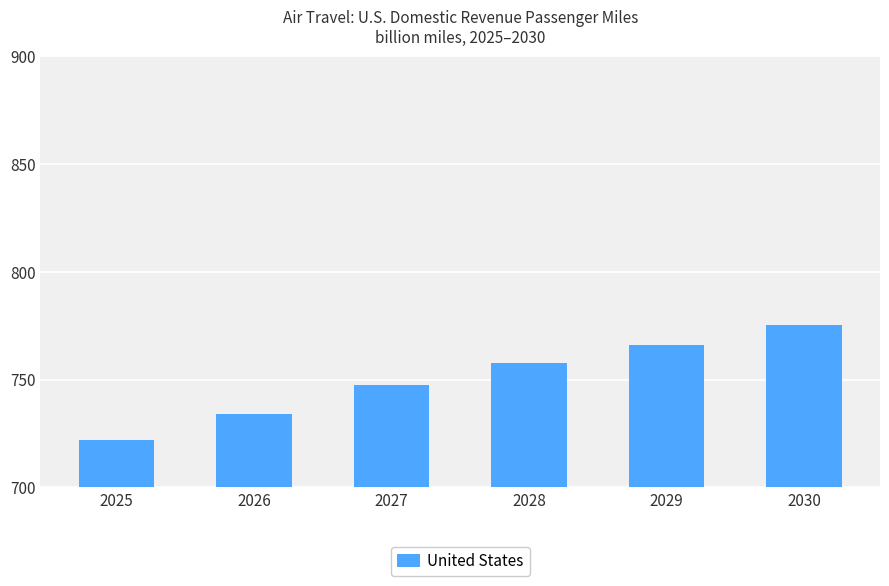

List the labels in order of value, smallest first.

2025, 2026, 2027, 2028, 2029, 2030